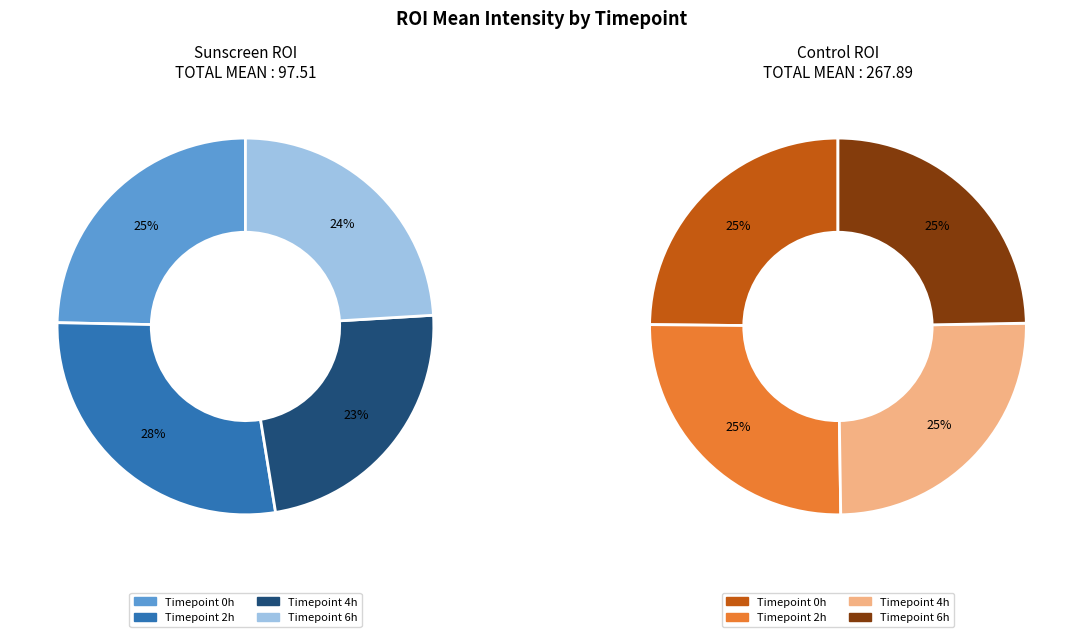

What is the spread (max minus min) of values at 2?

40.8